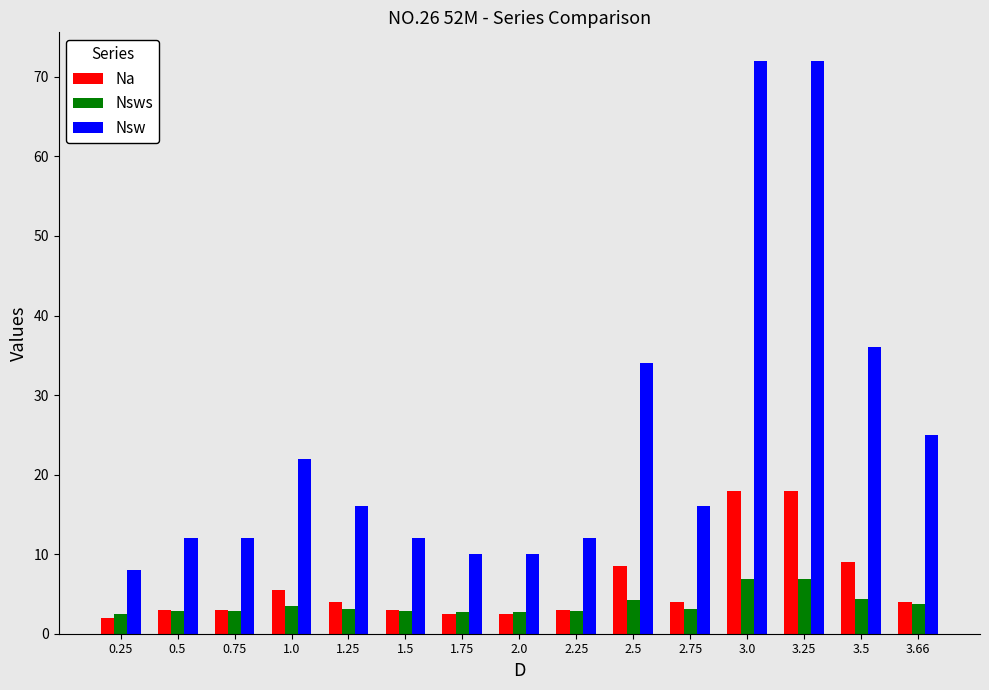

Which category has the lowest value in the Nsw series?

0.25